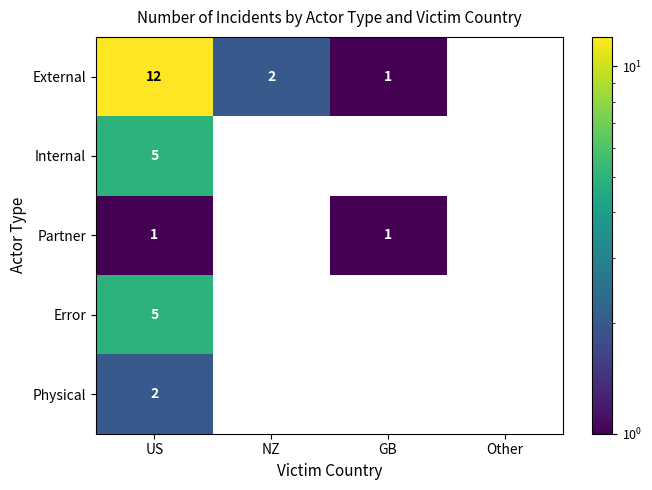

Where does the External series first go above 2?

US